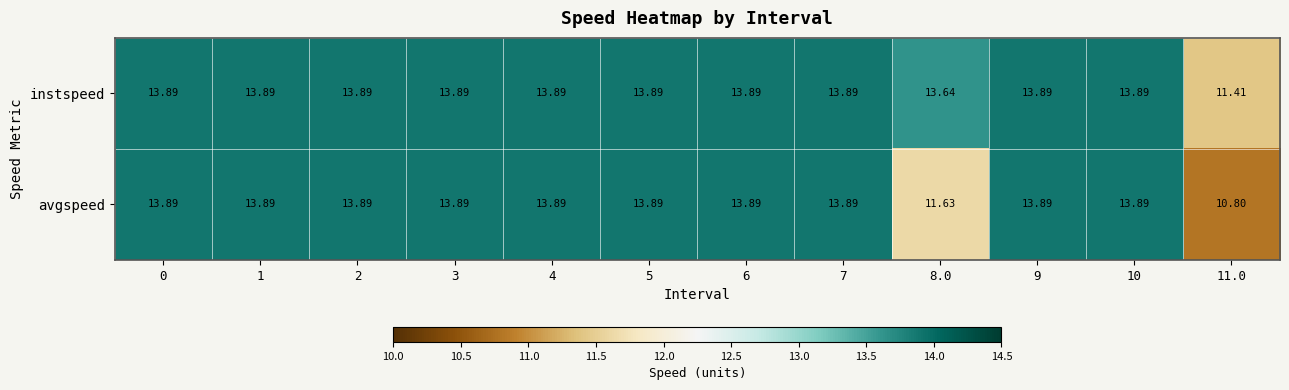

Between 0 and 11.0, which series saw the biggest shift?

avgspeed